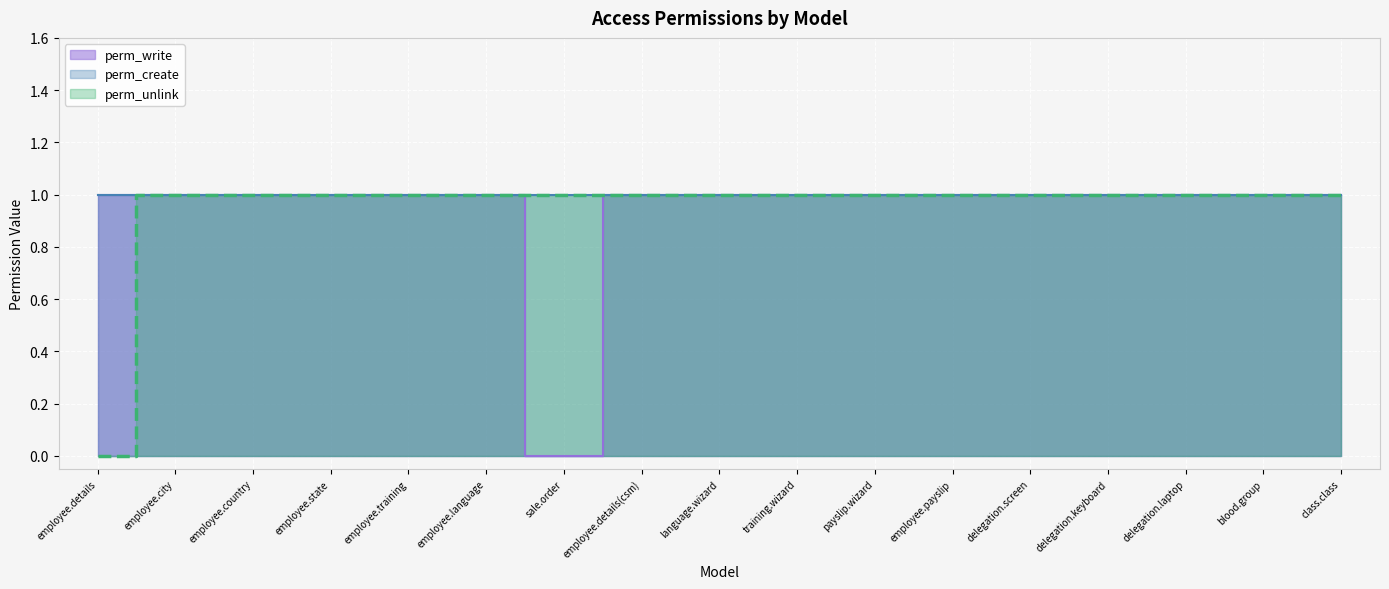

True or false: perm_unlink and perm_write cross at least once.

False